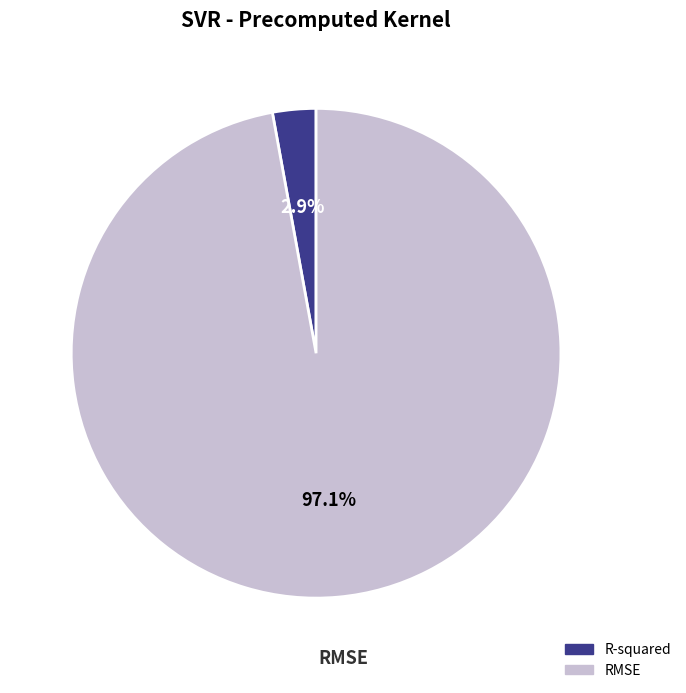

Combined, do RMSE and R-squared account for over 50%?

Yes